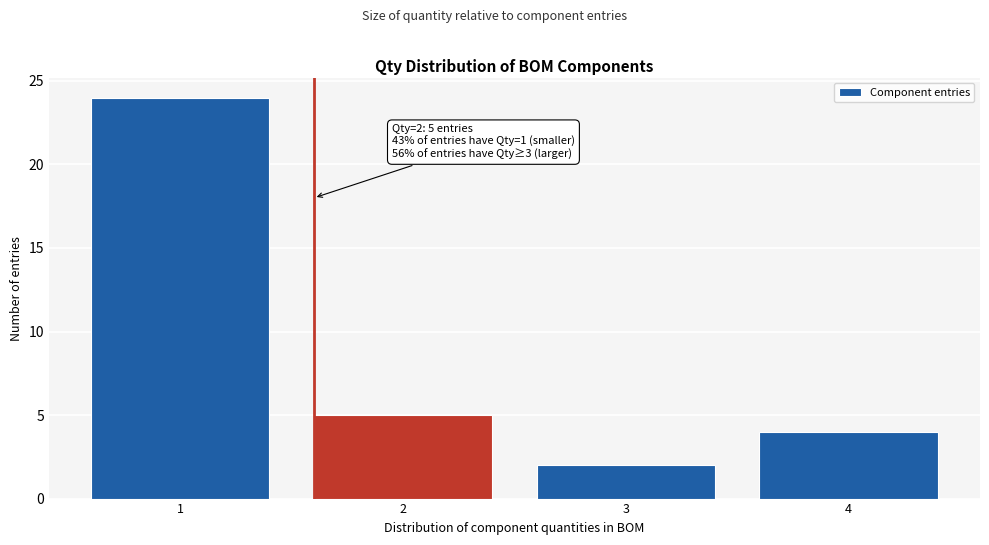

Reading left to right, transcribe all the data shown in this chart.

1=24	2=5	3=2	4=4